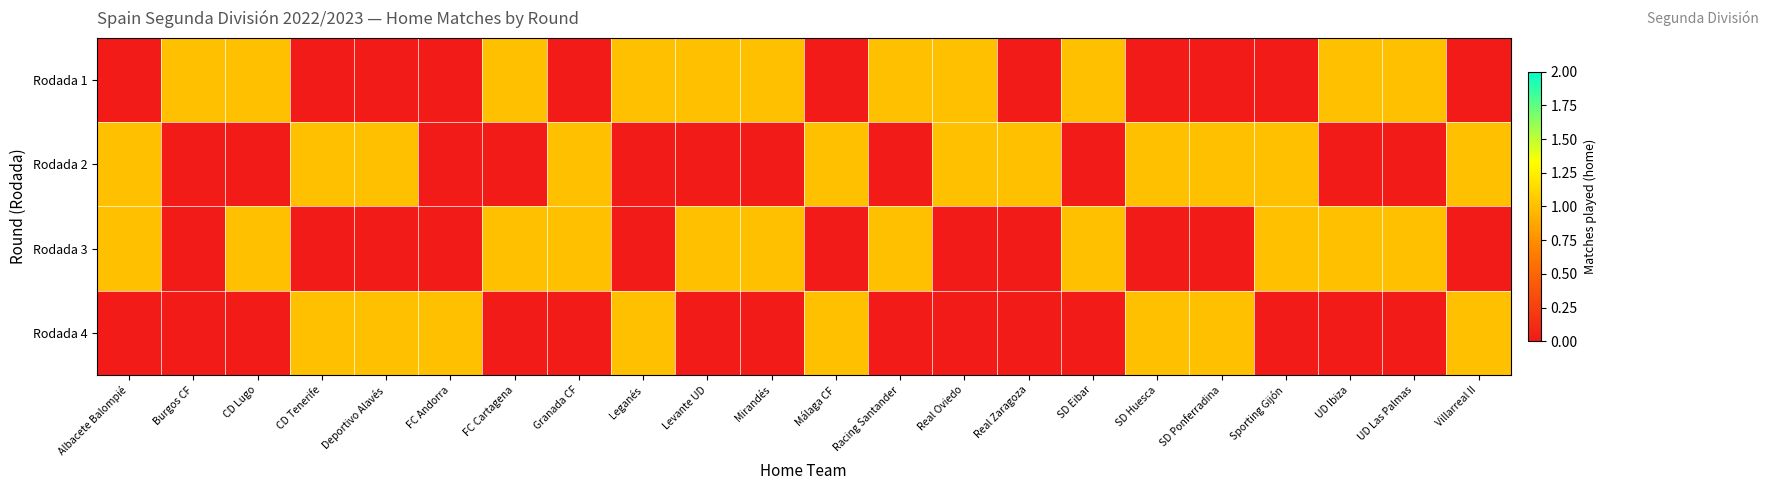

What is the total value across all series at Racing Santander?

2